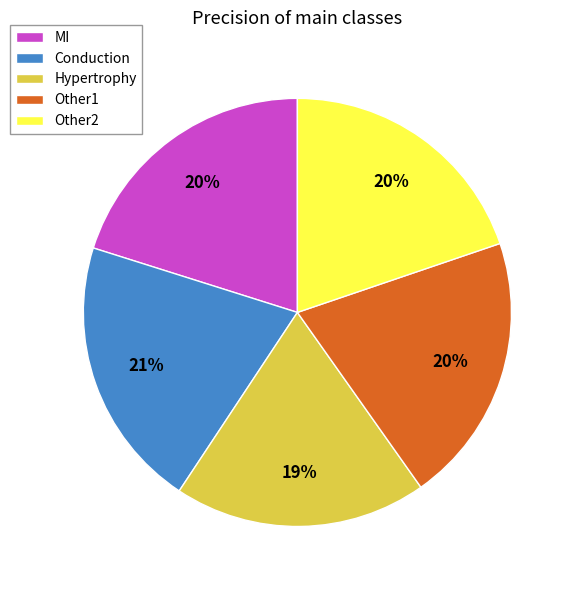

To the nearest percent, what portion does Conduction represent?

21%